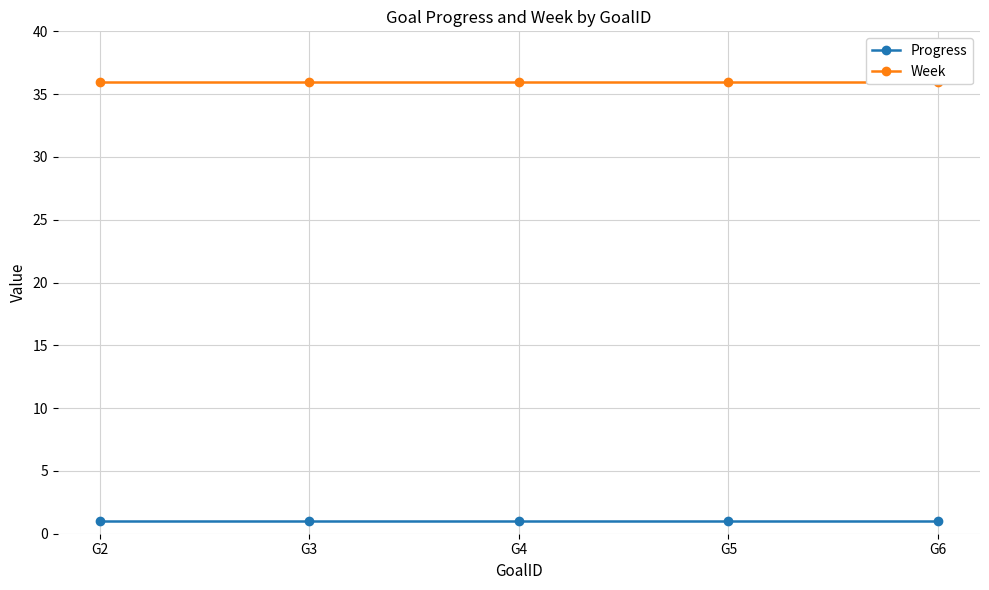

True or false: Progress and Week cross at least once.

False